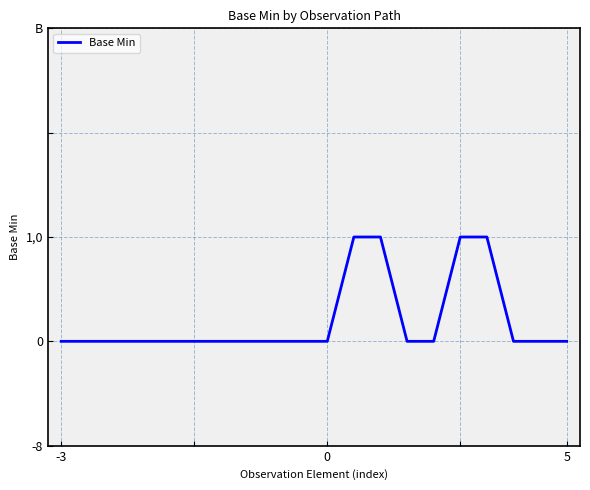

Does the chart have visible grid lines?

Yes